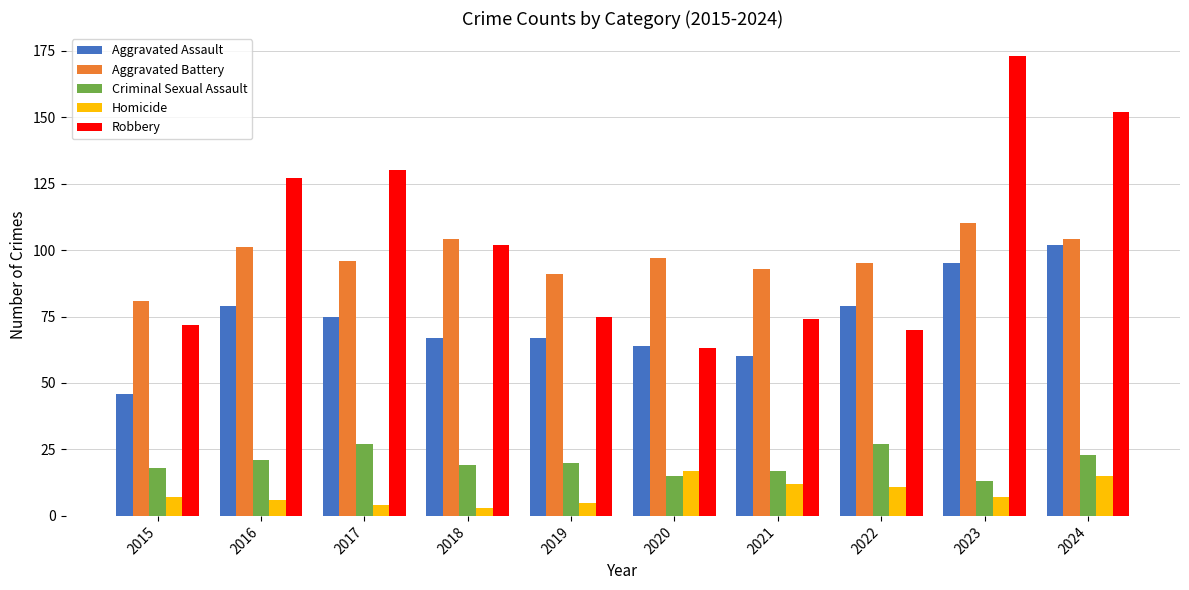

True or false: Criminal Sexual Assault has a value of 8 at 2020.

False